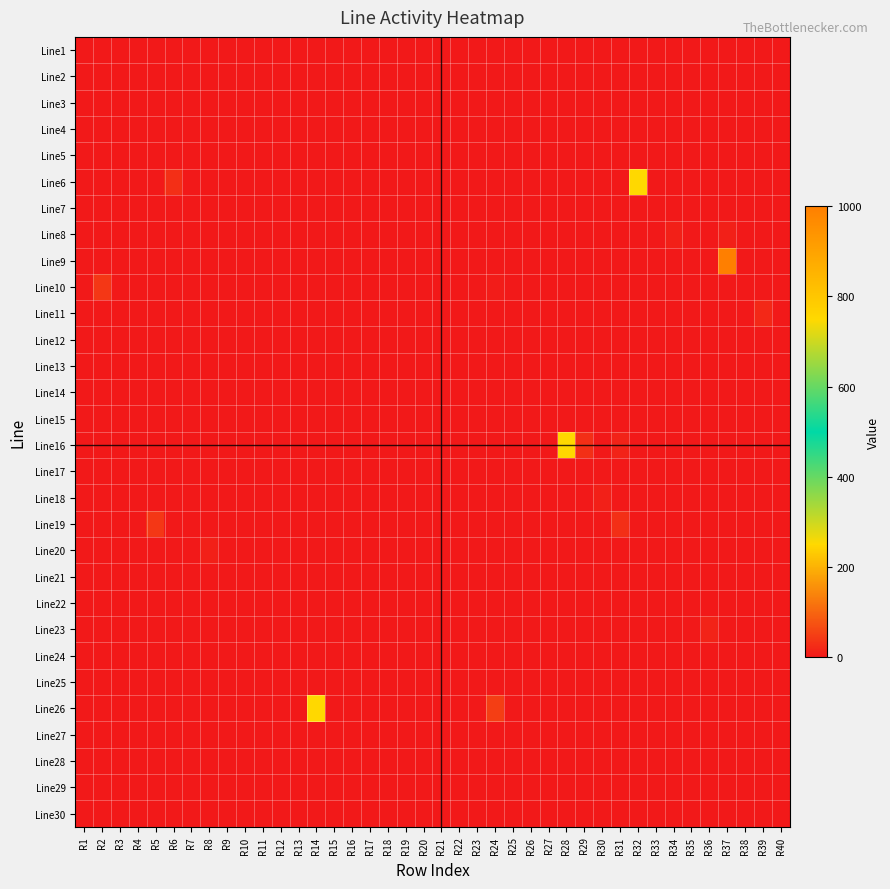

How many data points does each series have?

40